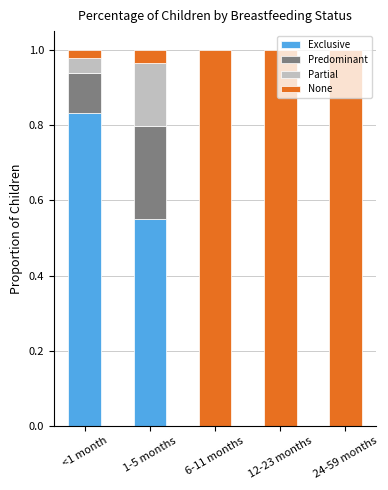

The value of Exclusive at 6-11 months is -0.5. True or false?

False